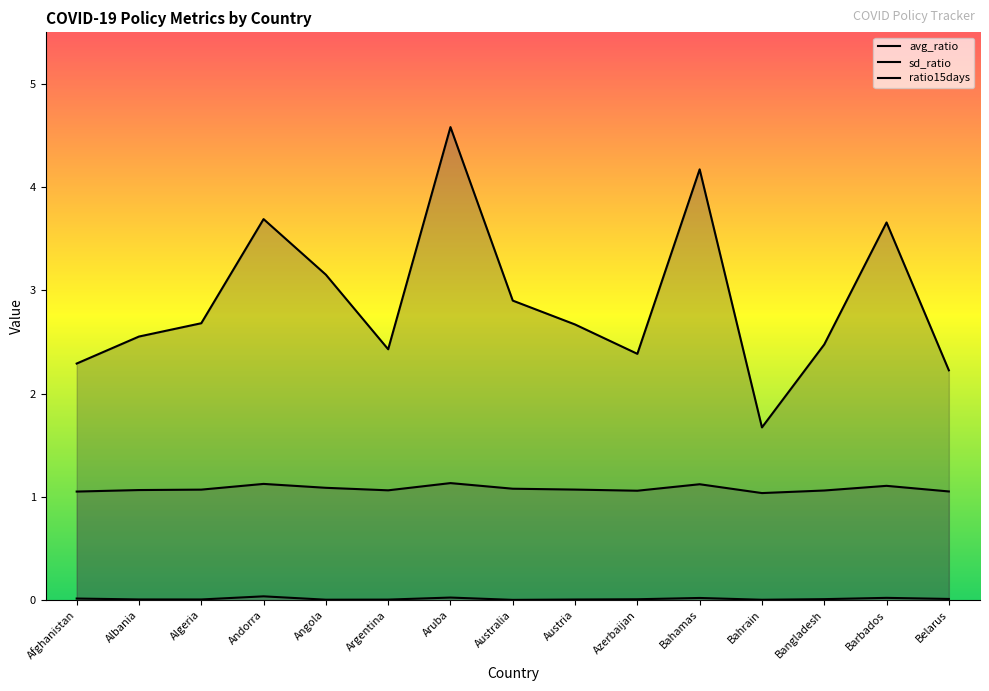

The value of avg_ratio at Azerbaijan is 0.6. True or false?

False